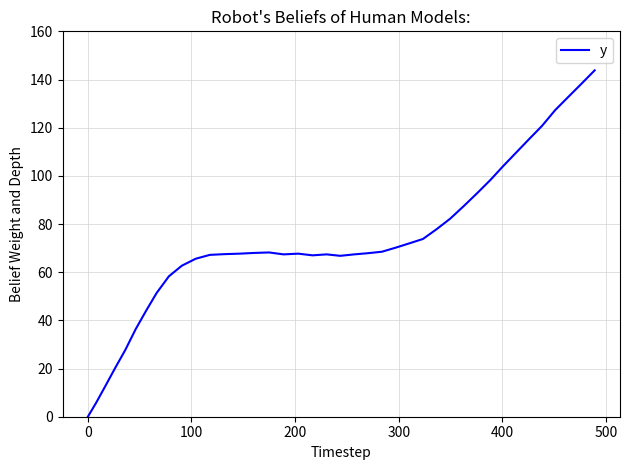

What is the greatest value displayed?

143.8